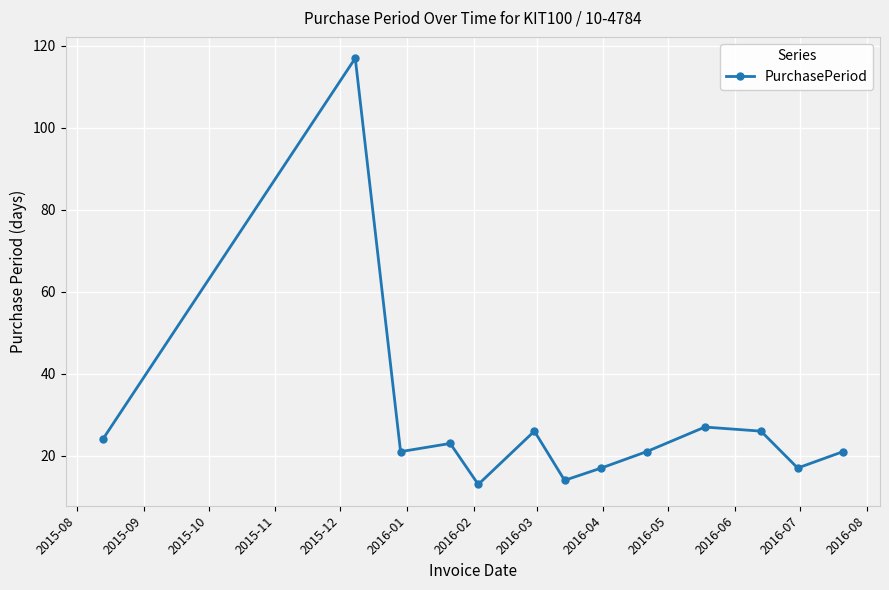

What is the value of the 9th point from the left?

21